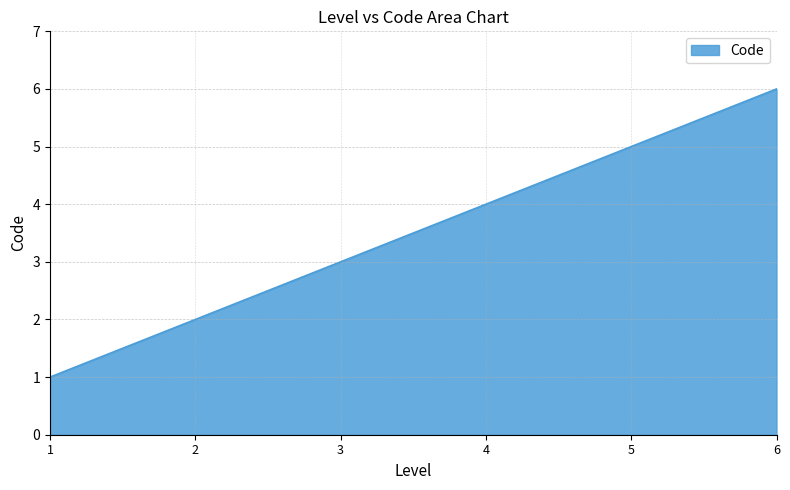

Does the chart have visible grid lines?

Yes